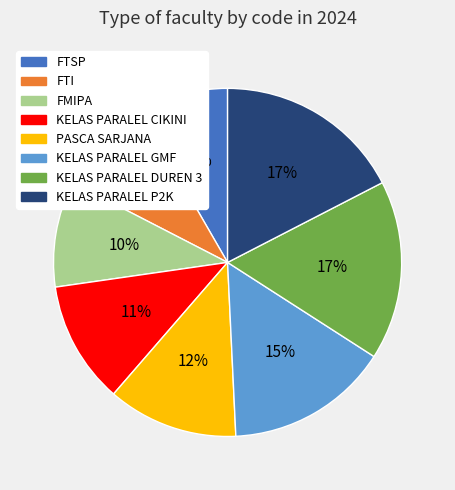

True or false: KELAS PARALEL DUREN 3 accounts for 17% of the total.

True